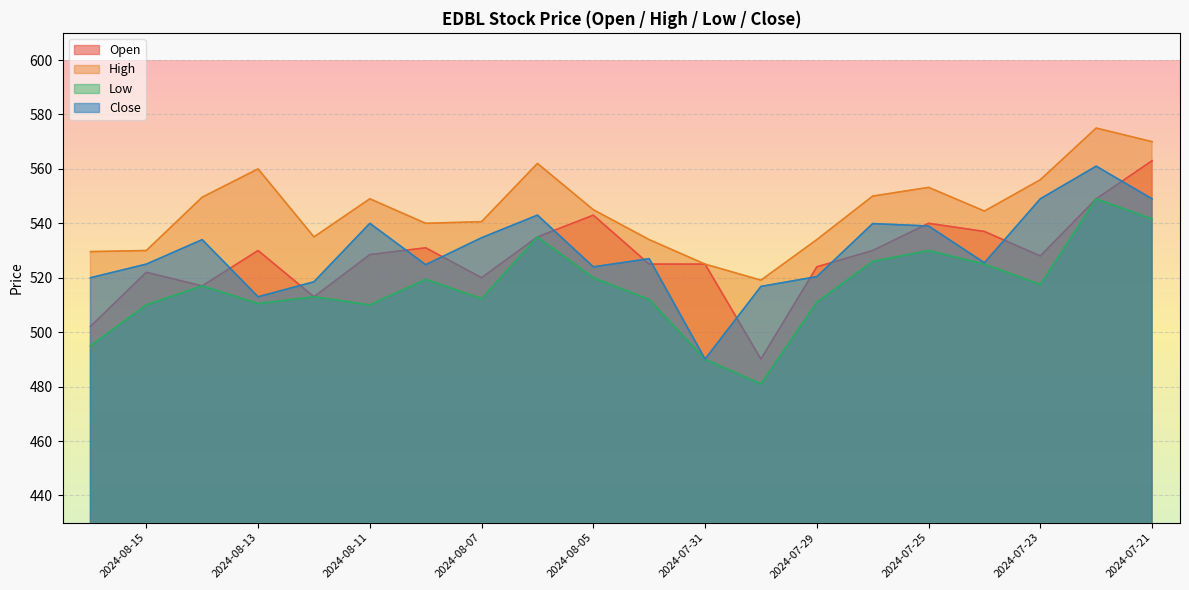

True or false: Low has more than 2 points higher than both neighbors.

True